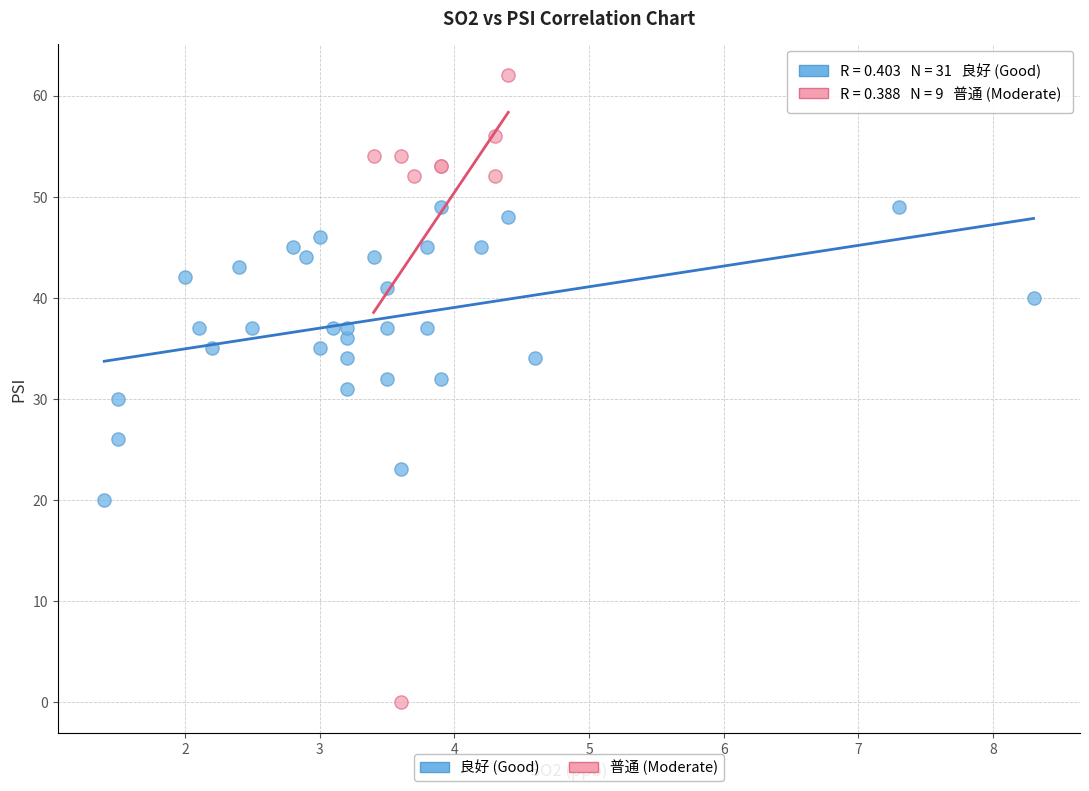

Which series contains the highest Y value?

普通 (Moderate)